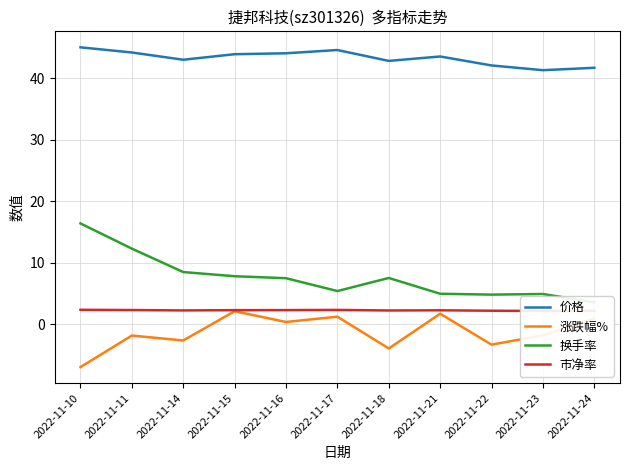

What is the difference between the highest and lowest values at 2022-11-15?

41.8